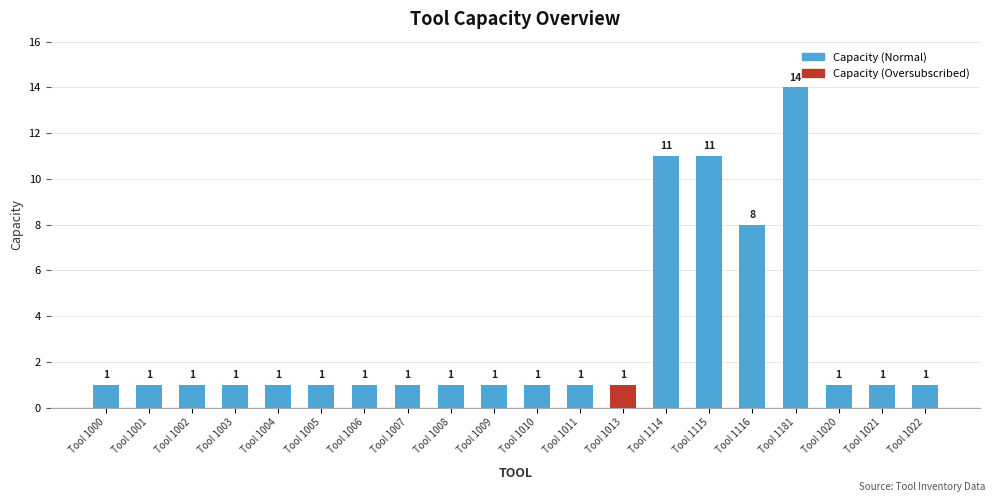

Does the chart contain any negative values?

No